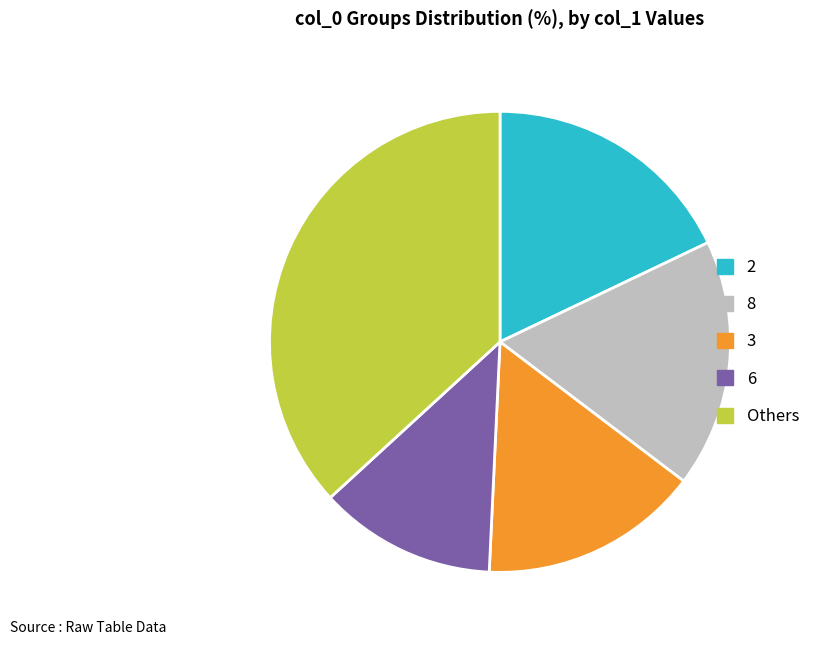

Does 6 account for over 50% of the chart?

No